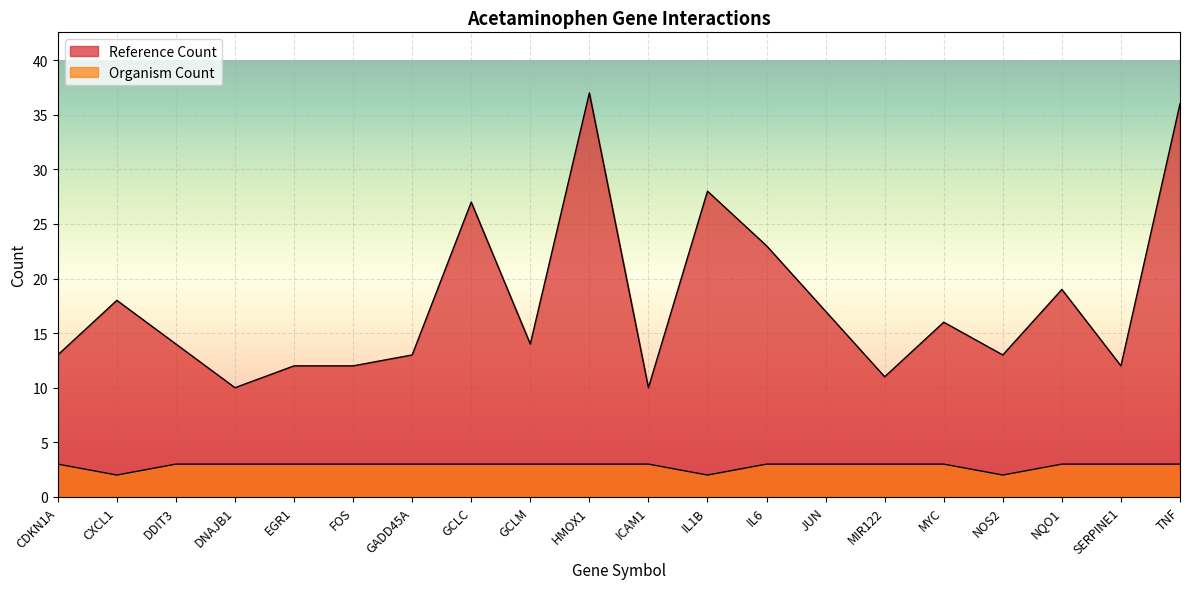

How many categories are shown in the chart?

20